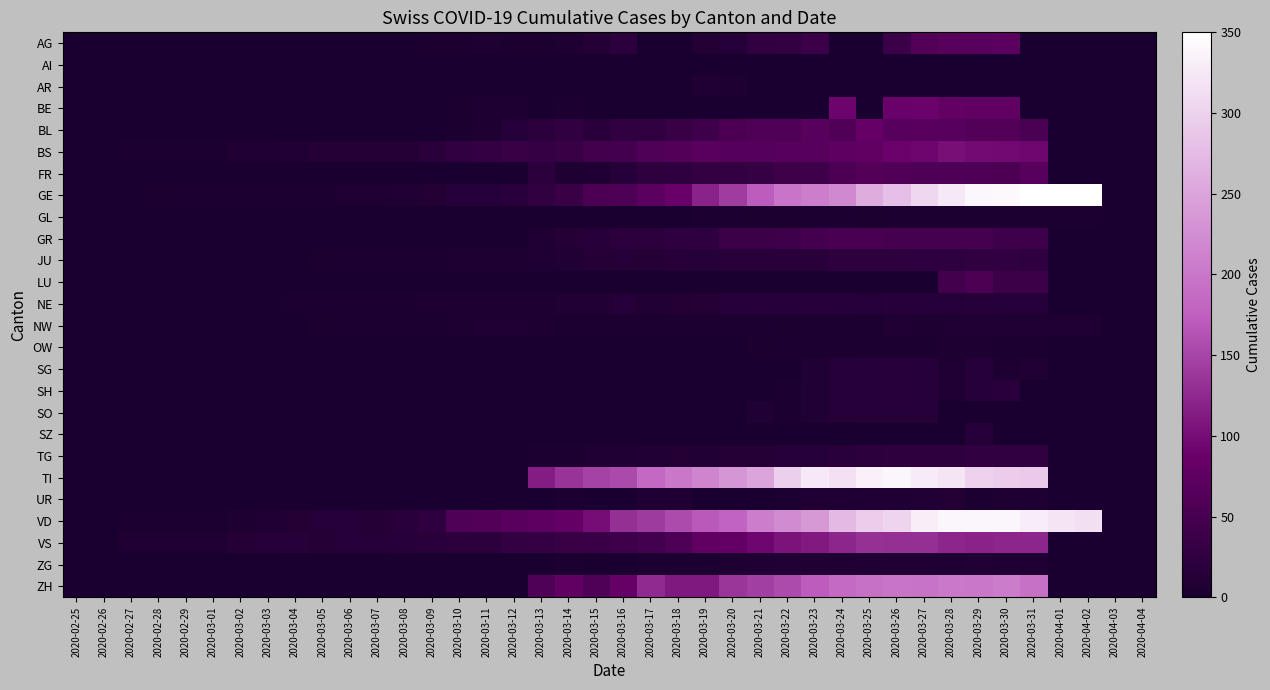

Which series changed the most between 2020-03-26 and 2020-03-29?

GE